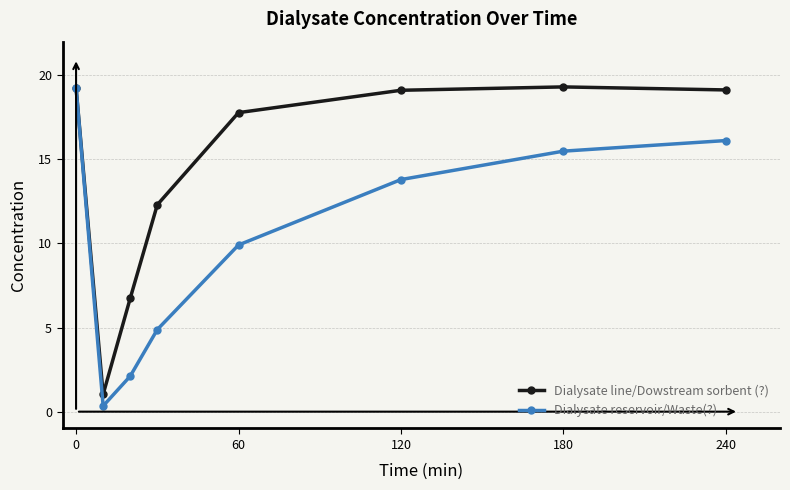

What is the highest value of the Dialysate reservoir/Waste(?) series?

19.3